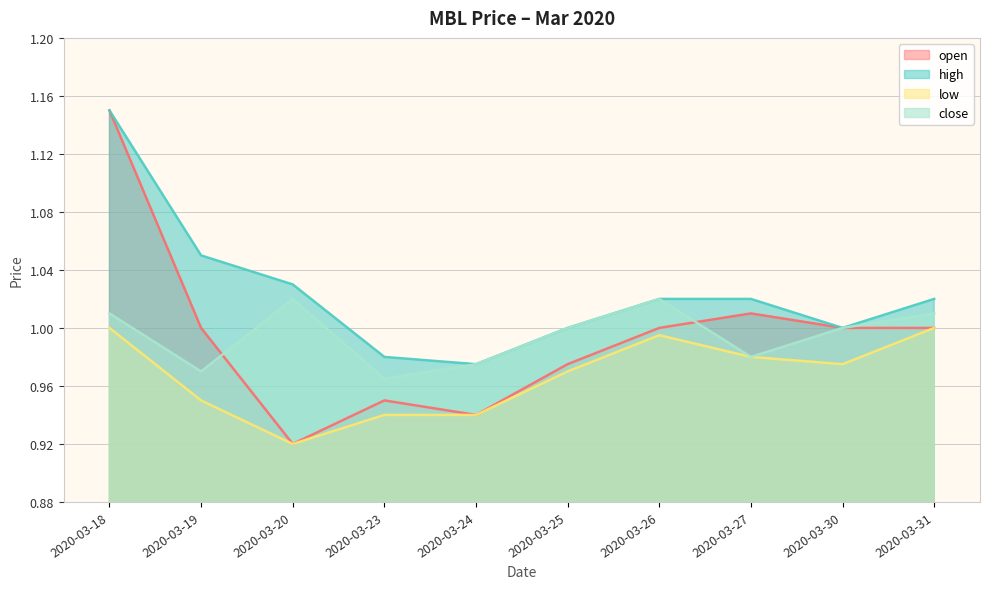

True or false: open and low cross at least once.

False